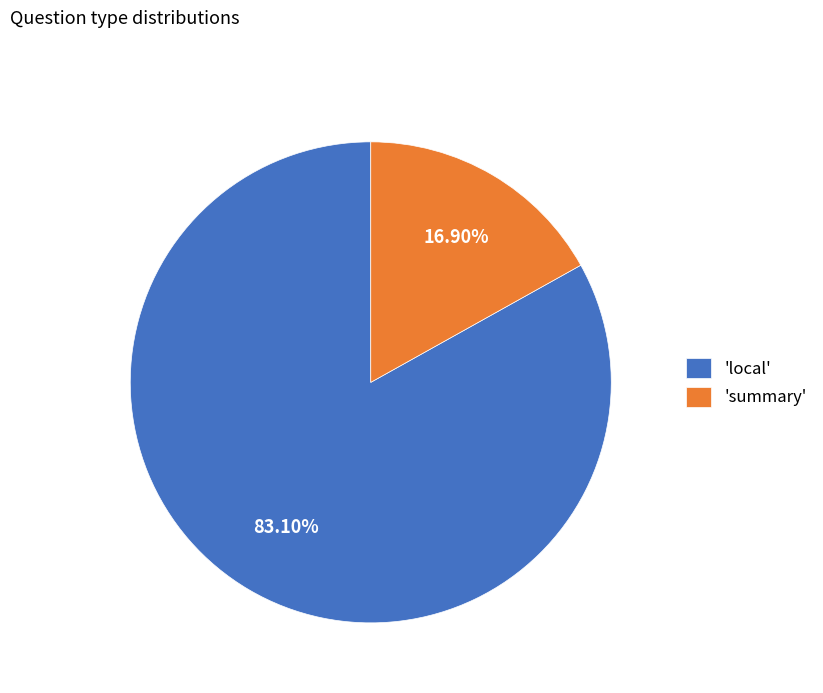

Which has a higher value, 'summary' or 'local'?

'local'